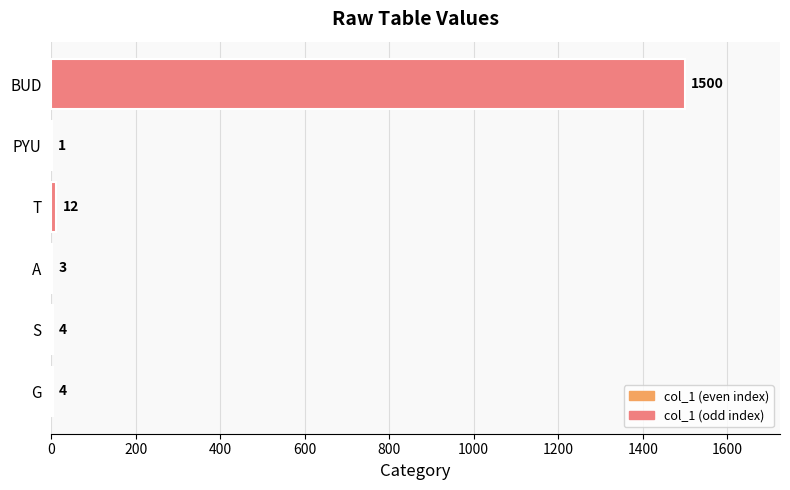

At which category does the chart reach its peak across all series?

BUD